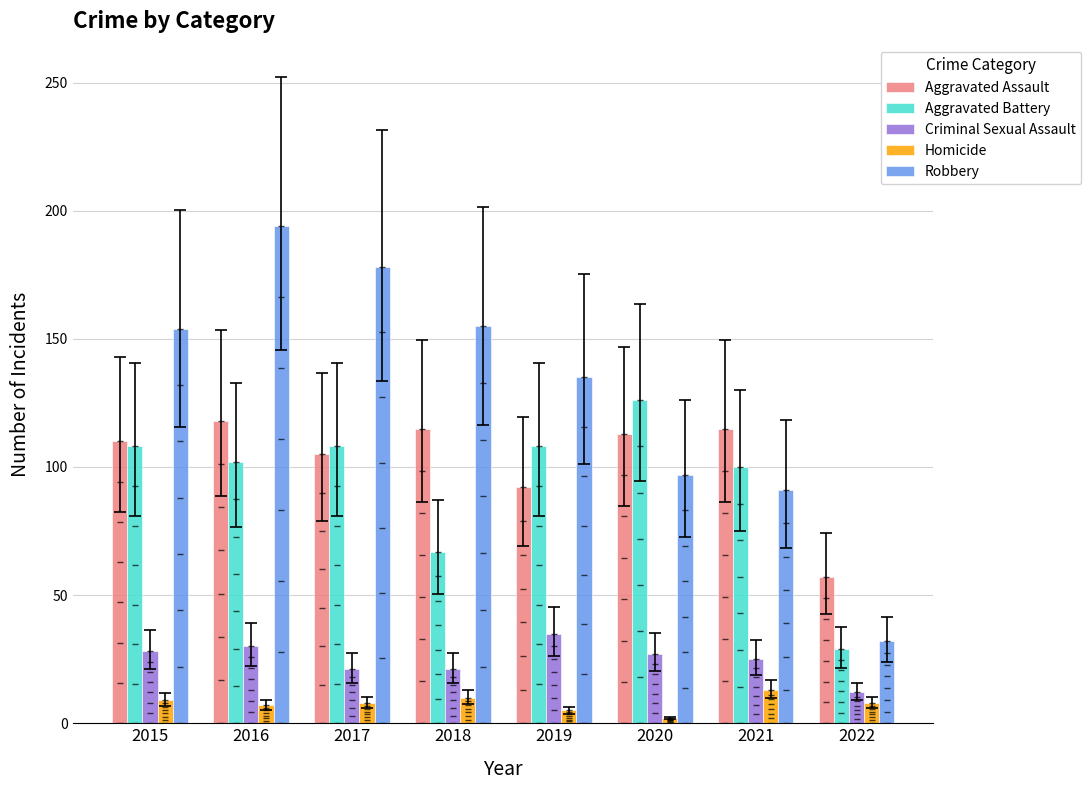

Which series has the largest total across all categories?

Robbery